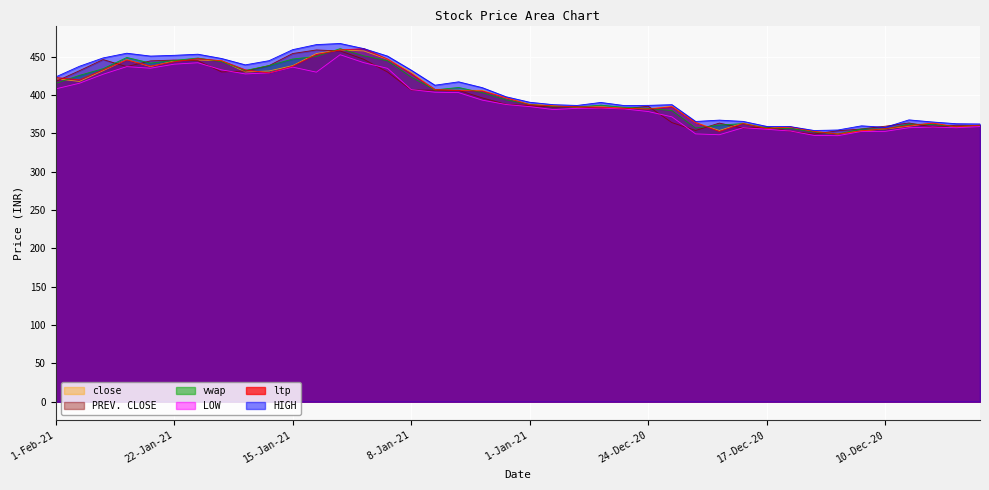

Reading right to left, what are all the values shown in this chart?

ltp: 361.0	358.7	363.5	360.4	356.3	353.5	349.3	352.7	358.6	356.4	363.0	352.6	364.4	384.9	381.8	383.0	384.4	384.6	386.0	387.5	396.7	405.5	405.9	407.5	428.0	447.1	460.7	459.0	453.0	437.8	429.1	433.0	444.9	447.6	443.5	437.9	446.0	433.0	420.0	423.1
LOW: 359.0	357.5	358.4	357.5	352.8	352.6	347.1	347.5	353.2	355.5	357.5	348.4	349.4	371.7	378.6	382.0	383.1	382.8	381.2	385.1	387.8	393.5	403.3	403.9	407.2	435.0	442.4	452.8	430.0	436.6	429.1	427.7	433.0	442.3	440.4	435.1	437.2	427.3	415.6	408.2
HIGH: 362.4	362.8	365.0	367.8	358.0	360.0	354.6	353.9	358.9	359.2	365.8	367.4	365.7	387.6	386.7	386.4	390.5	386.6	387.6	390.8	397.9	409.8	417.4	413.0	432.6	451.0	460.8	467.4	466.0	459.4	445.0	439.6	447.9	453.4	452.0	451.0	454.8	448.6	437.7	423.8
PREV. CLOSE: 360.3	360.8	358.4	363.7	359.5	355.9	353.5	349.4	352.7	358.4	356.9	363.6	353.9	364.2	385.6	382.2	382.9	385.0	384.4	386.2	388.1	396.4	406.3	406.4	406.8	430.2	446.8	457.7	459.0	454.4	438.6	431.6	430.2	444.9	445.8	444.8	437.2	446.4	431.9	417.9
vwap: 360.7	359.0	361.7	362.2	355.8	355.9	349.3	351.9	356.4	357.3	362.9	360.9	357.1	379.9	382.7	384.1	387.0	384.4	385.2	388.0	393.9	403.3	410.0	406.9	423.6	444.8	451.3	460.7	450.5	447.1	438.6	432.2	443.7	448.5	445.2	441.9	449.2	434.5	425.8	415.3
close: 360.8	358.4	363.7	359.5	355.9	353.5	349.4	352.7	358.4	356.9	363.6	353.9	364.2	385.6	382.2	382.9	385.0	384.4	386.2	388.1	396.4	406.3	406.4	406.8	430.2	446.8	457.7	459.0	454.4	438.6	431.6	430.2	444.9	445.8	444.8	437.2	446.4	431.9	417.9	421.5